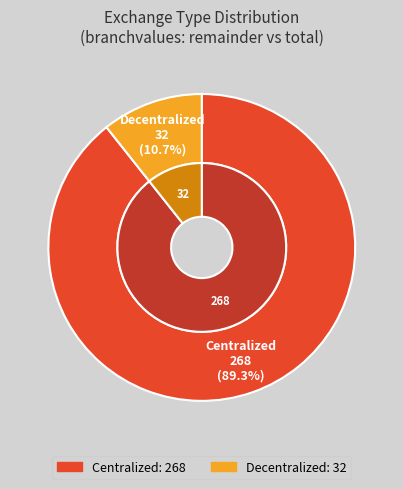

Does Decentralized represent more than half of the total?

No